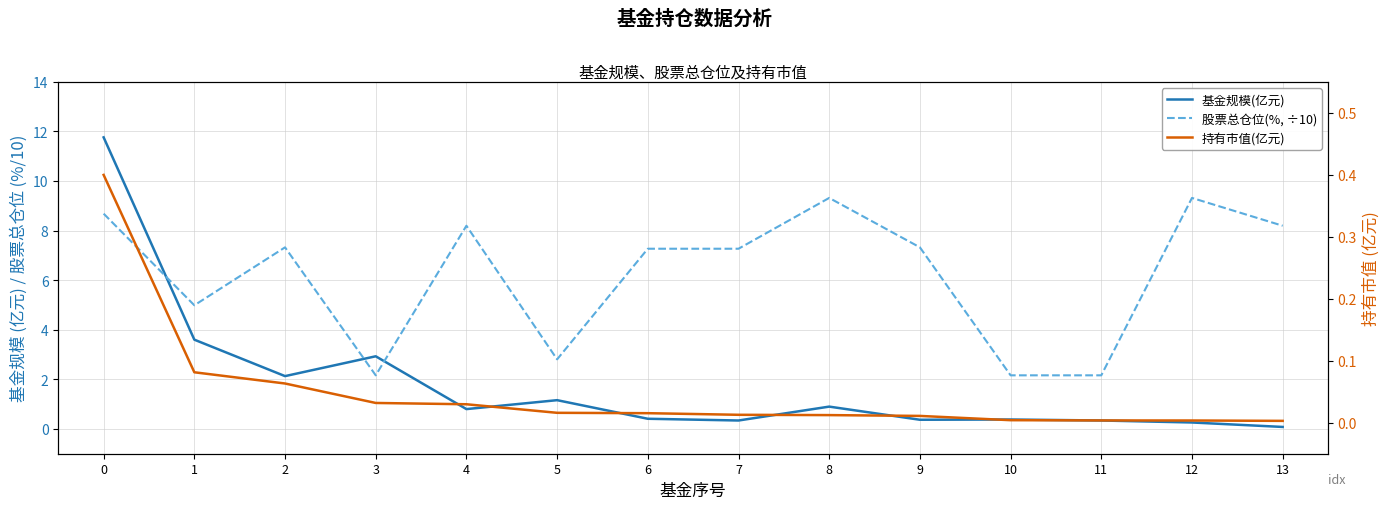

What is the spread (max minus min) of values at 0?

11.4